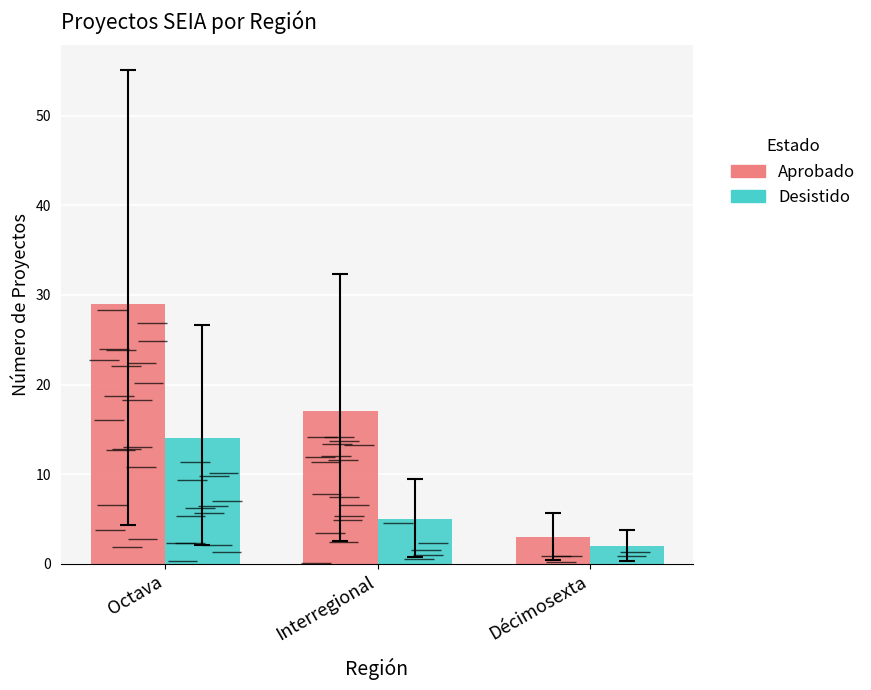

Rank the series by their average value, from highest to lowest.

Aprobado, Desistido